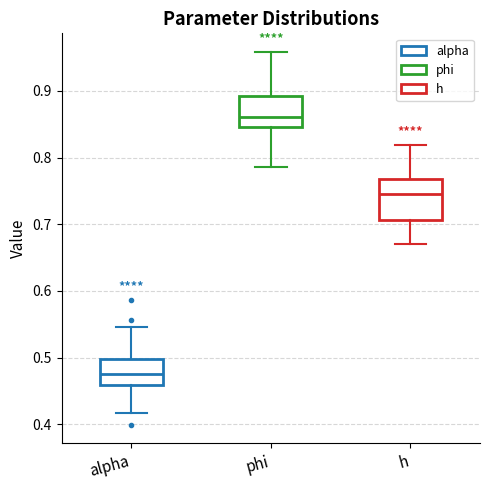

Comparing the boxes themselves (not the whiskers), which one is the tallest?

h